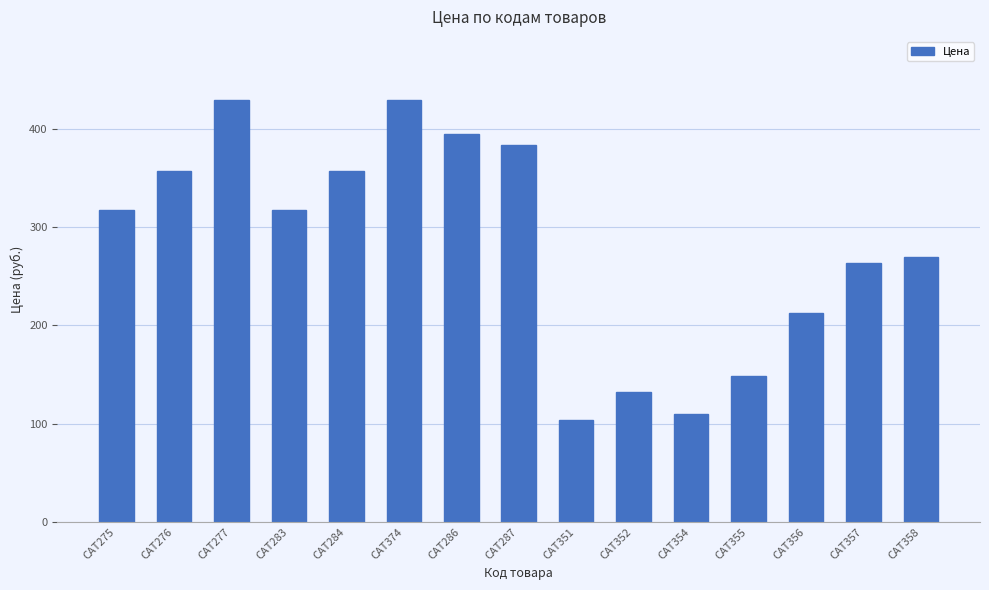

What is the value of the 8th bar from the left?

383